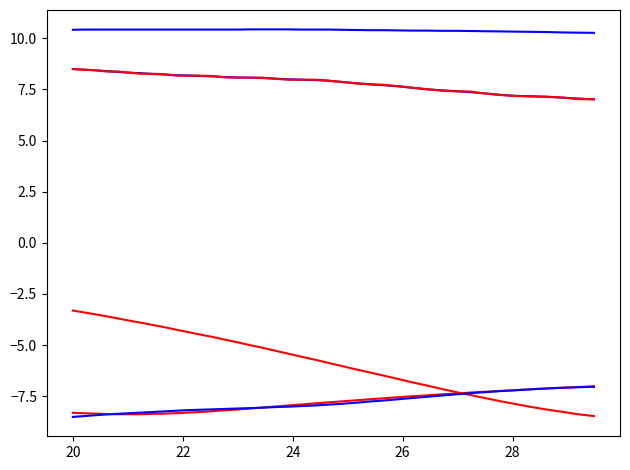

How many lines are shown in the chart?

6